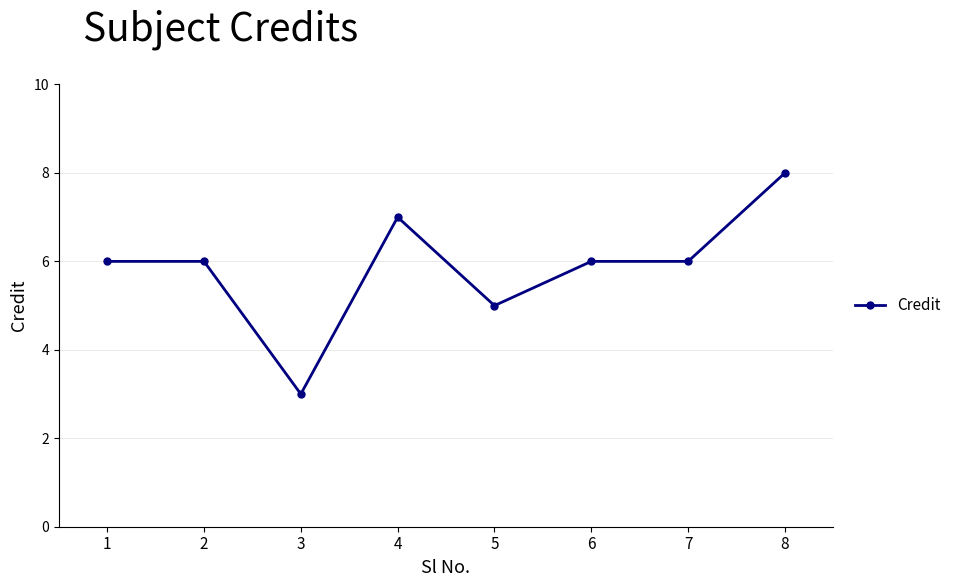

Where is the first local minimum?

3